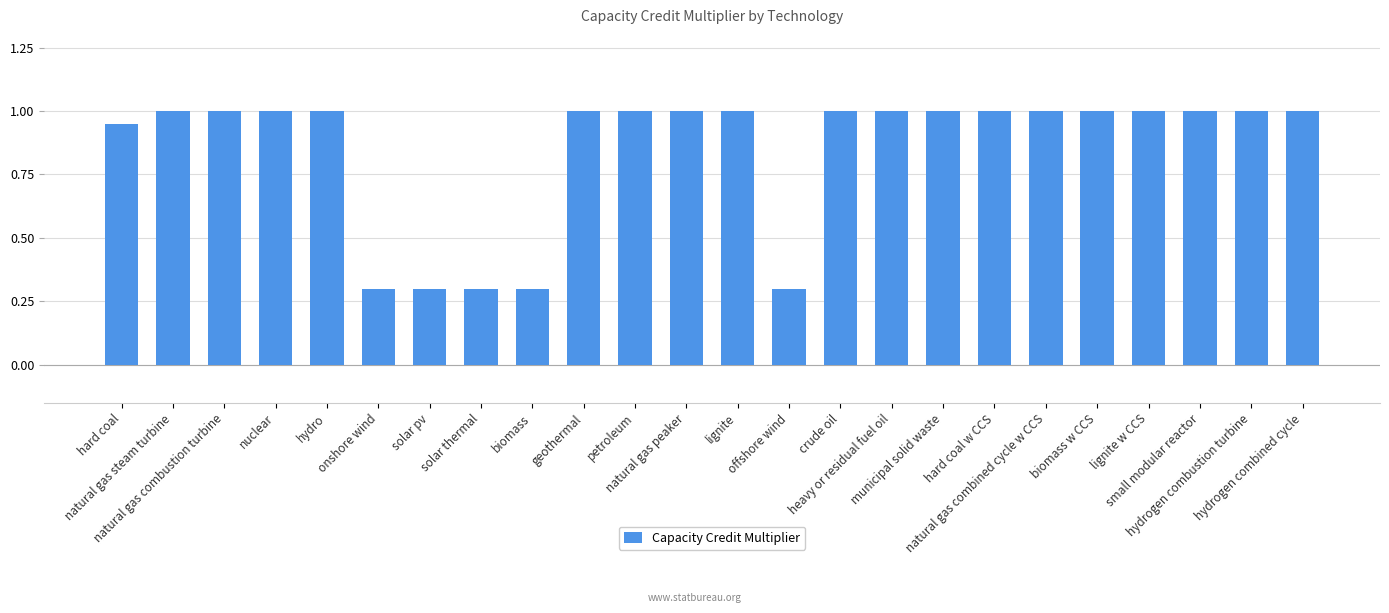

What value does the data have at biomass w CCS?

1.0